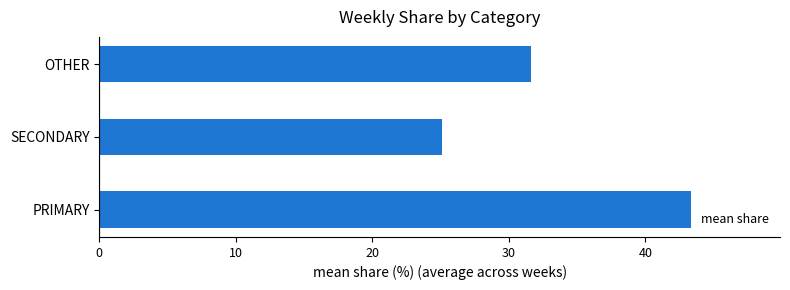

Rank the categories by value from highest to lowest.

PRIMARY, OTHER, SECONDARY